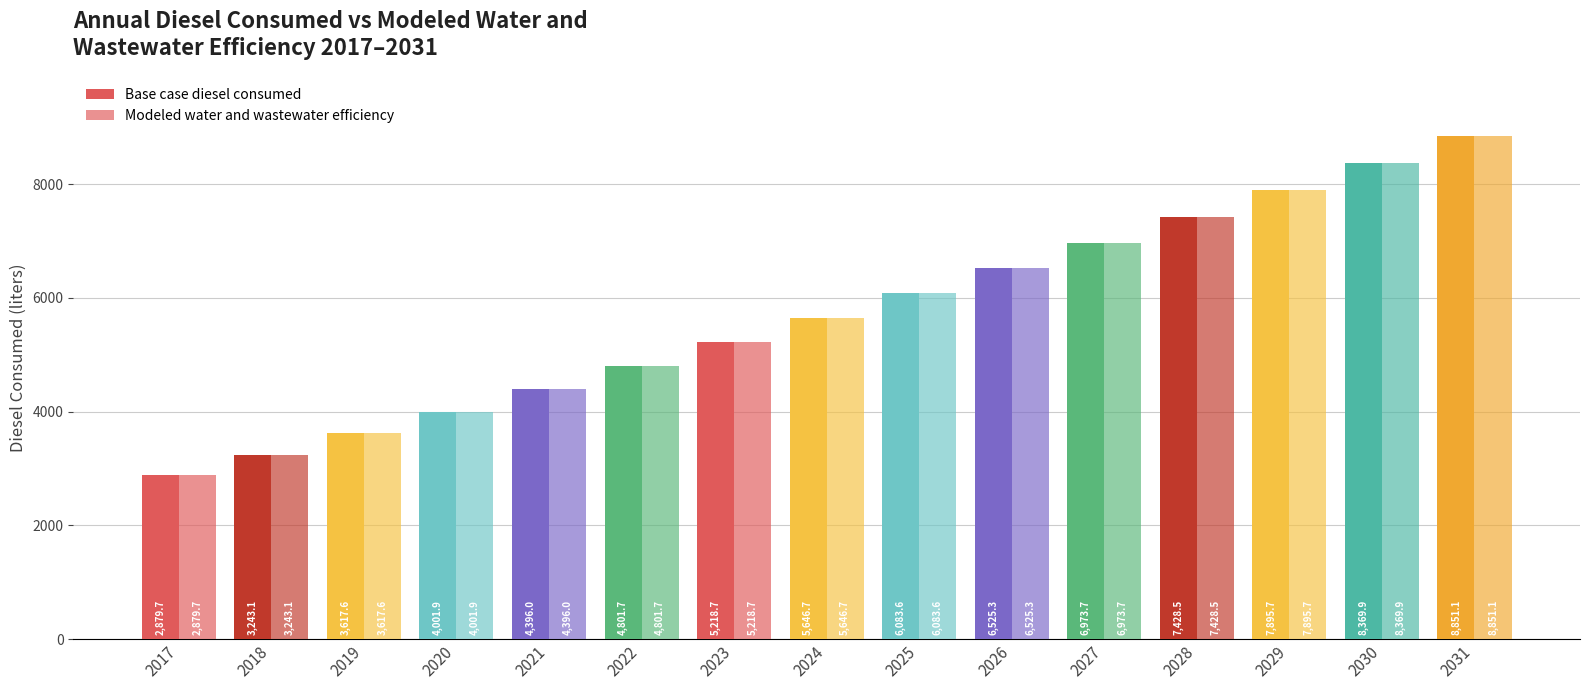

What is the greatest value displayed?

8851.1